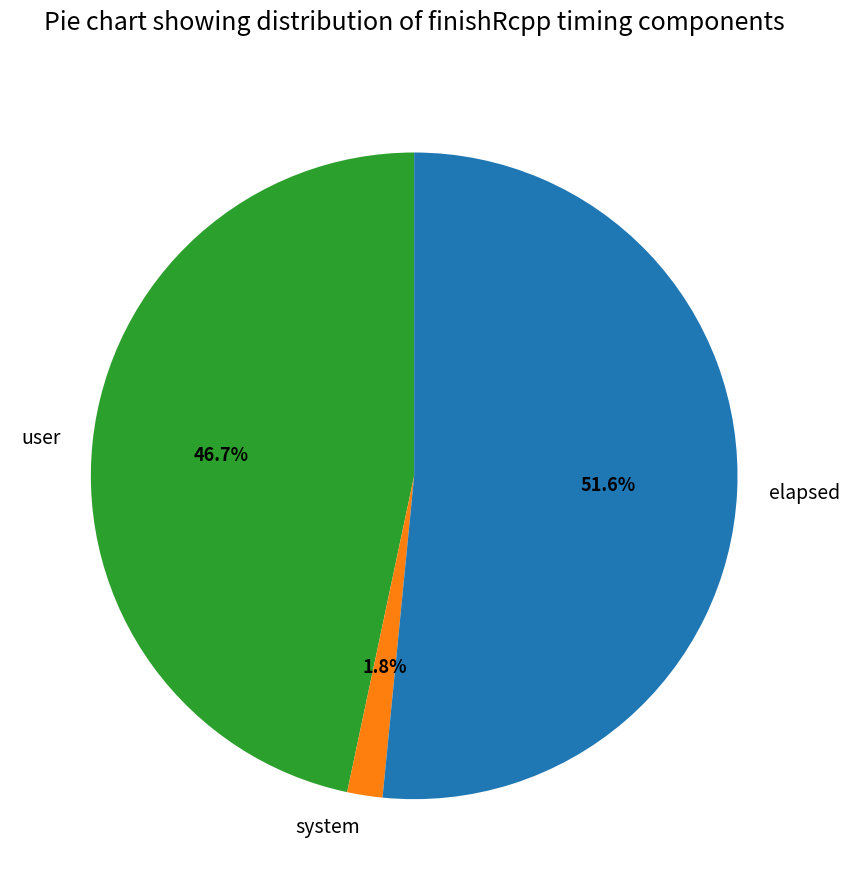

Combined, what portion of the pie is user and elapsed?

98.2%